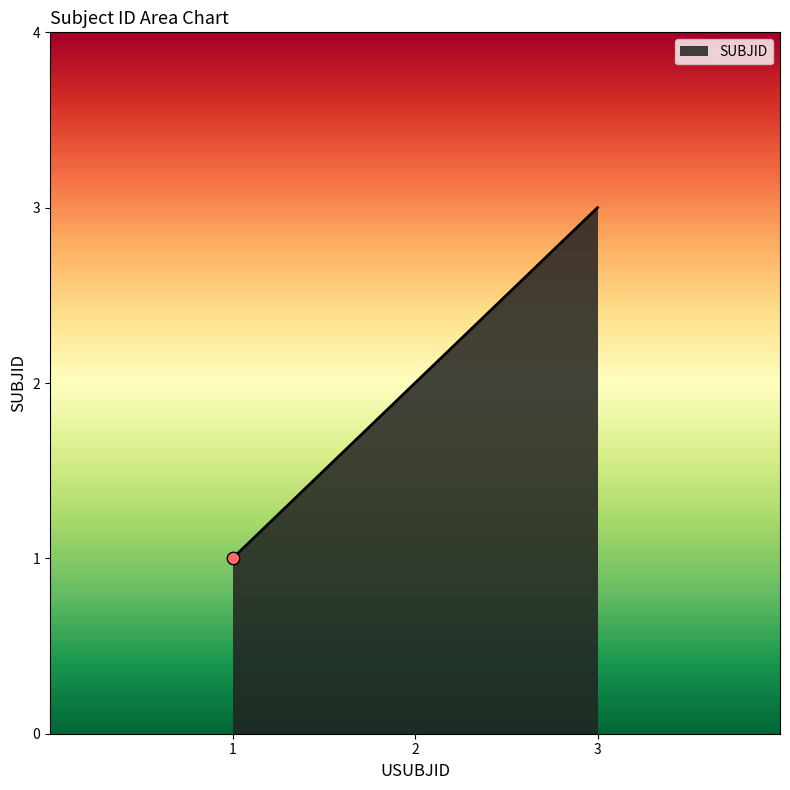

Between 3 and 2, which is larger?

3